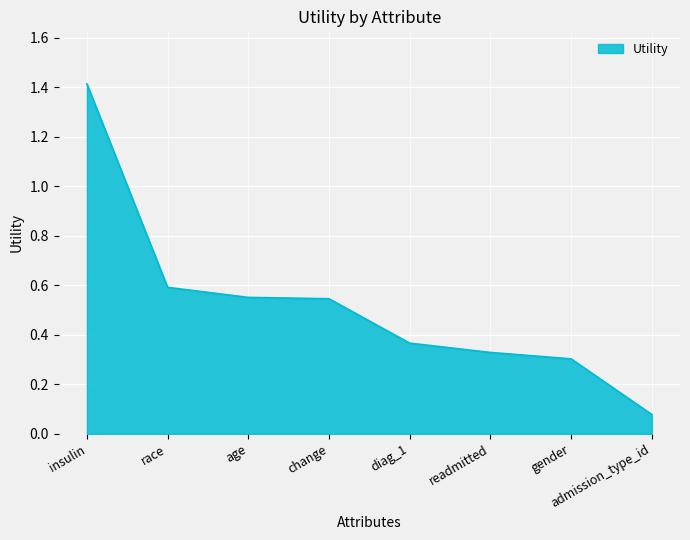

True or false: the data has more than 1 interior local peaks.

False